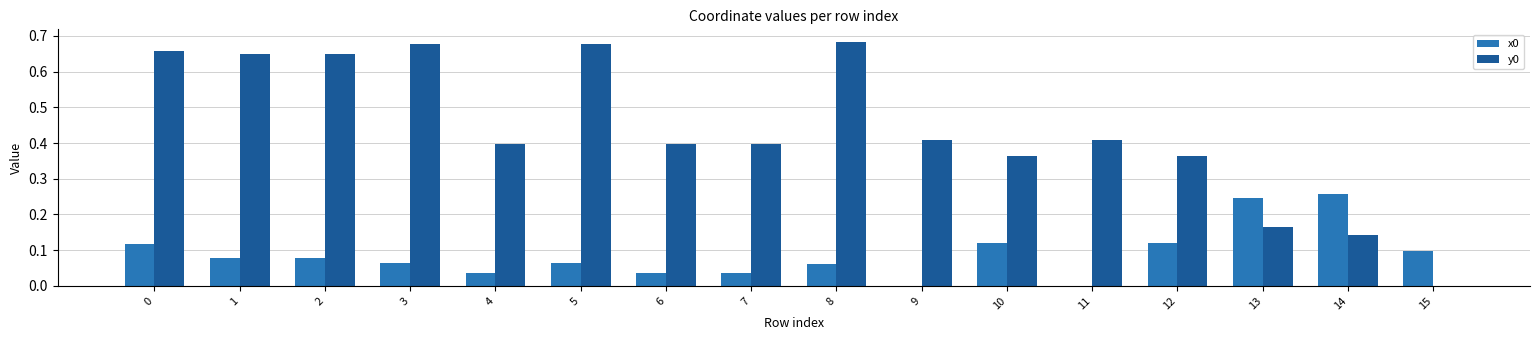

True or false: y0 has a value of 0.1 at 2.

False